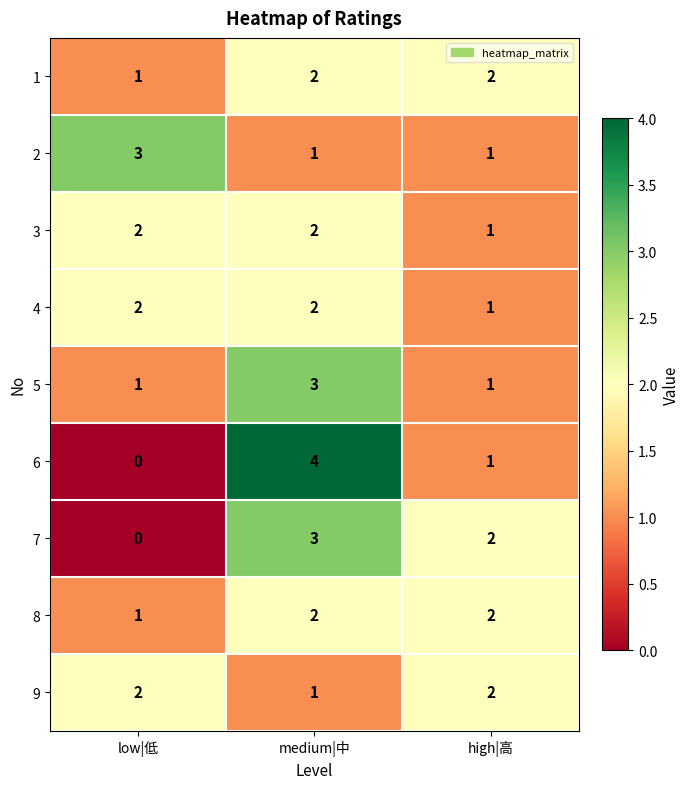

At which label is 7 closest to 1?

low|低